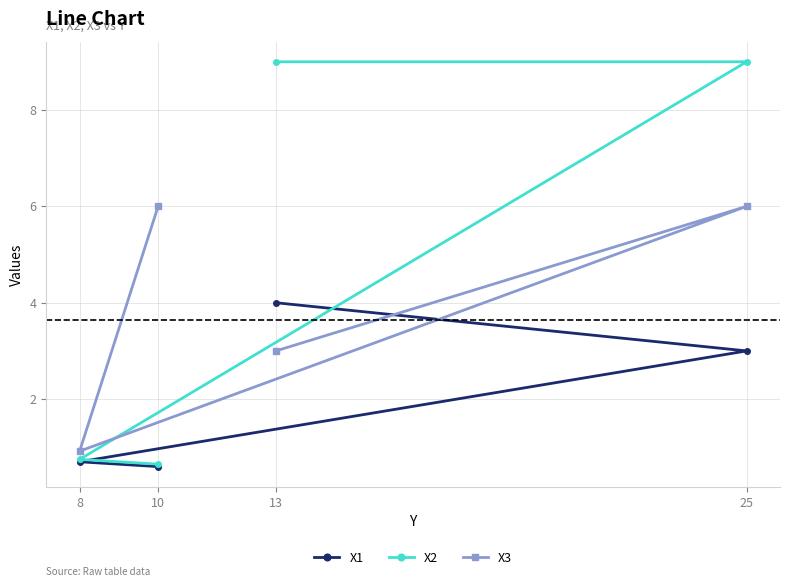

Is the value of X1 at 10 greater than the value of X3 at 13?

No